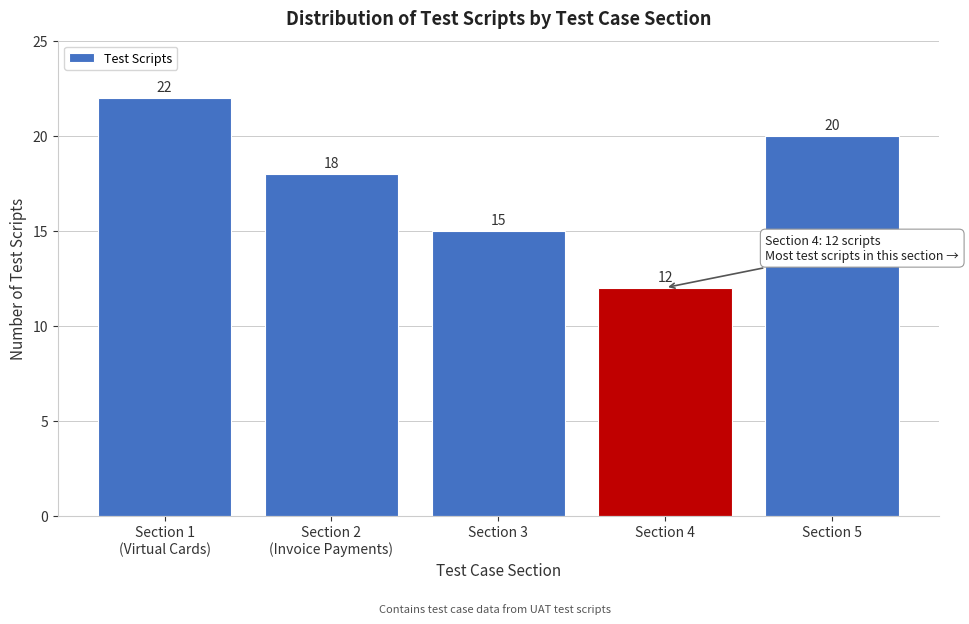

Reading right to left, what are all the values shown in this chart?

20	12	15	18	22